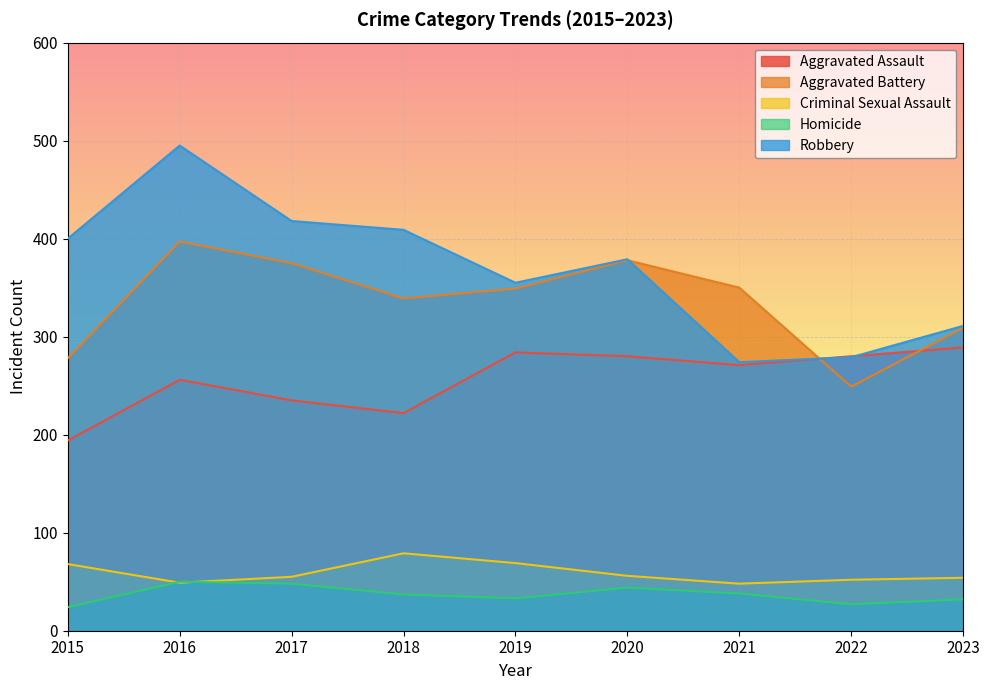

What is the highest value of the Homicide series?

50